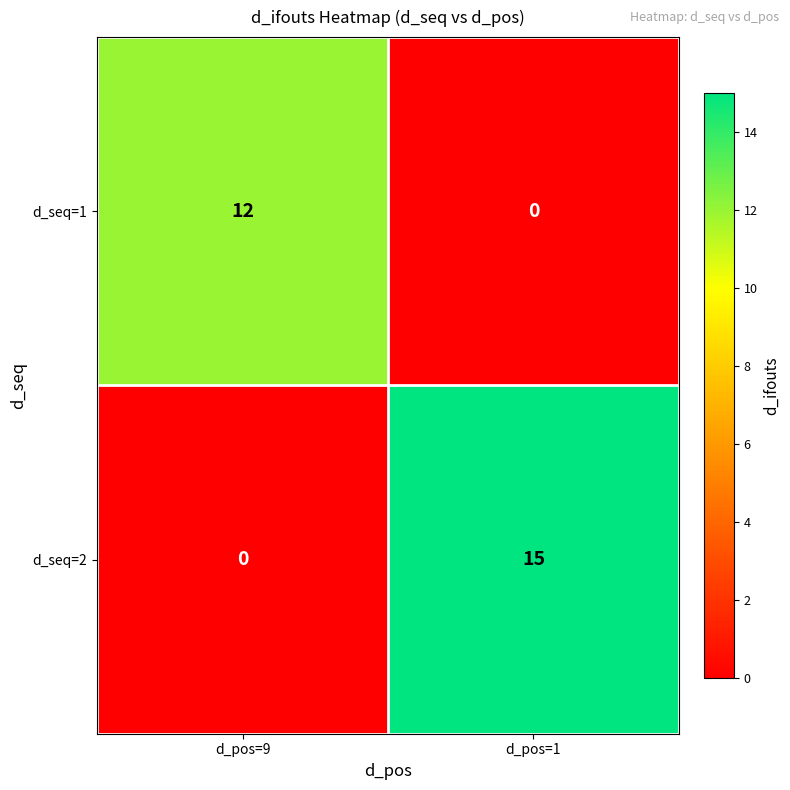

How many distinct data groups are displayed?

2